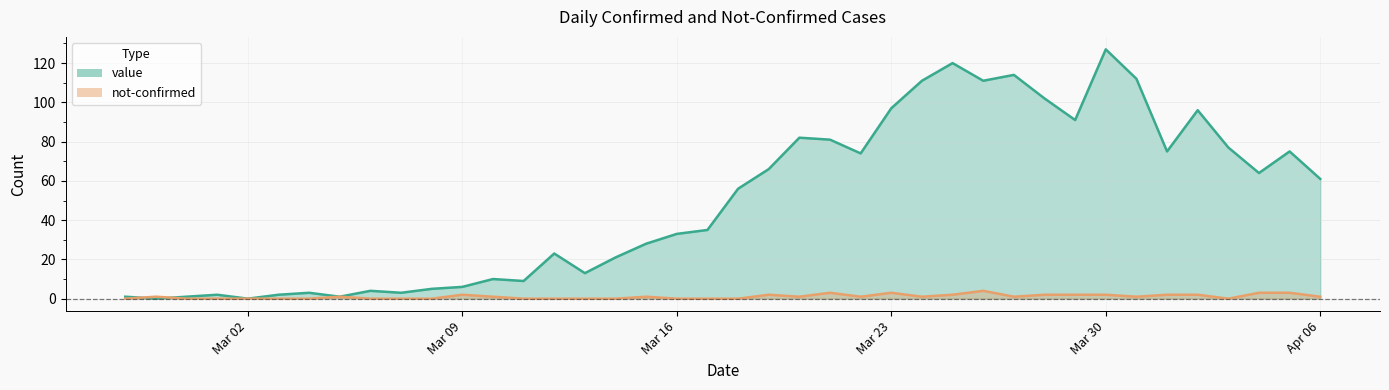

Is it true that not-confirmed equals 2 at Mar 30?

True